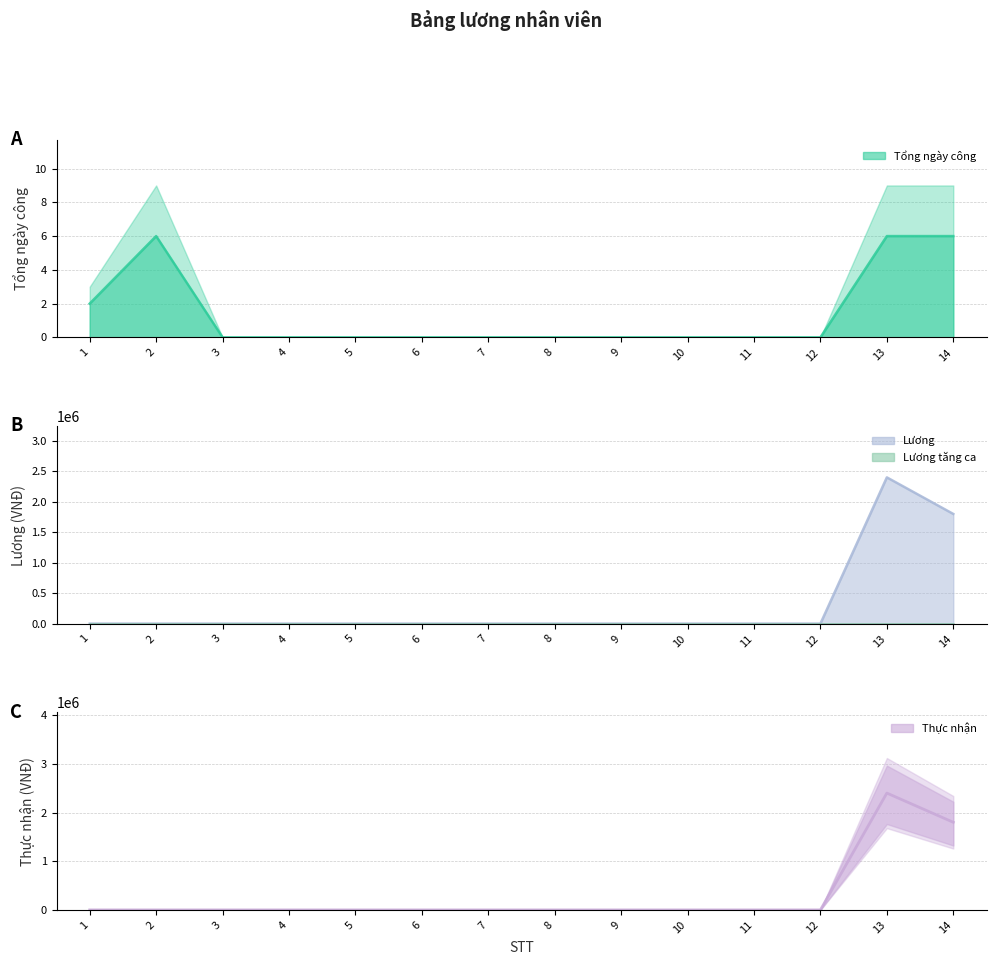

Which has a higher value, 12 or 13?

13